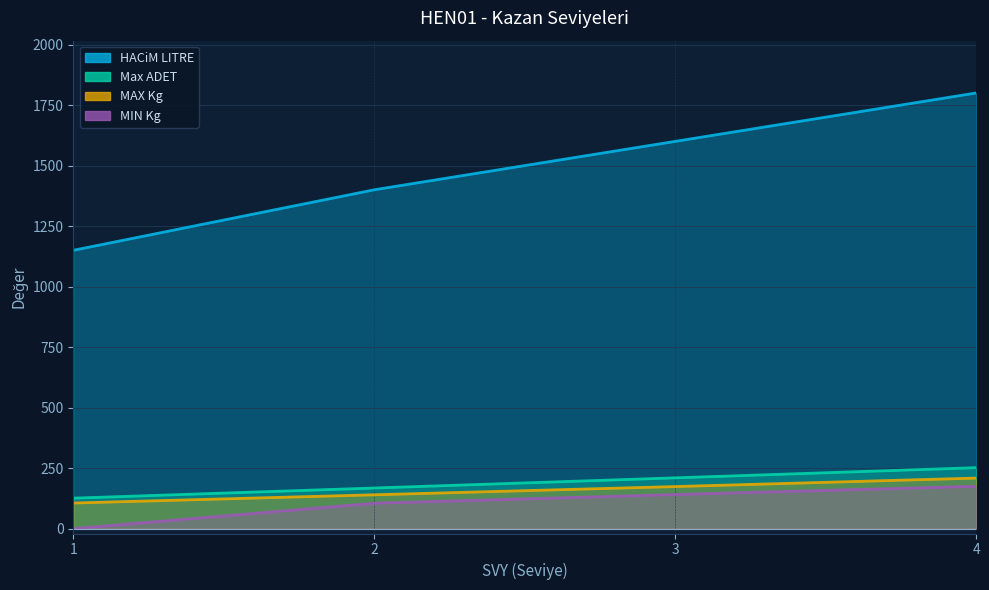

True or false: Max ADET has a value of 256 at 2.

False